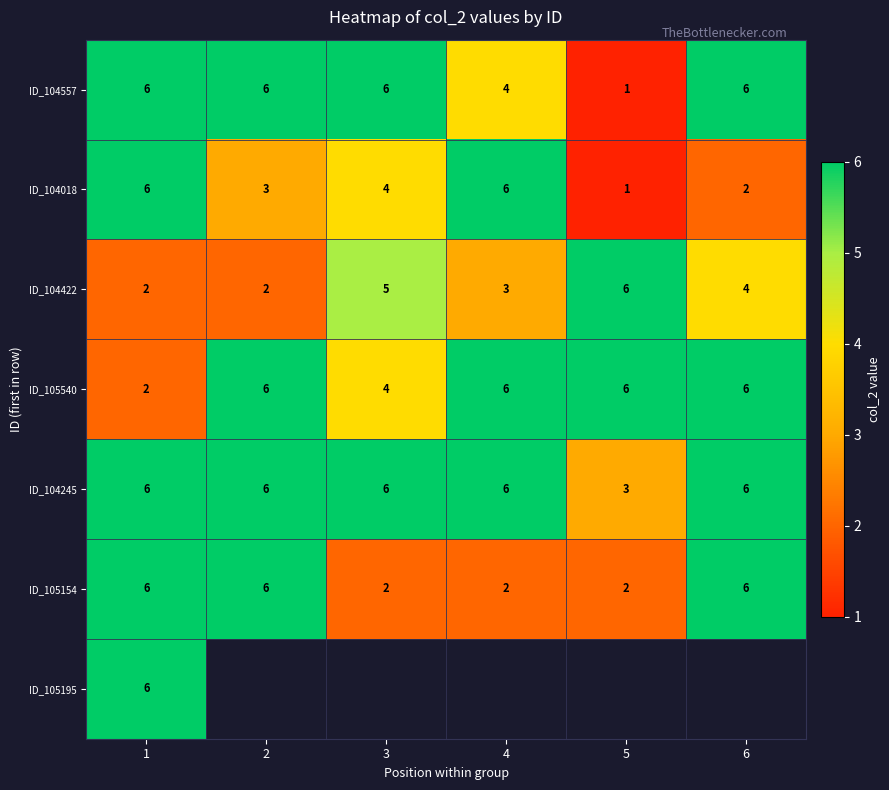

The ID_104557 series shows 9 at 6. True or false?

False